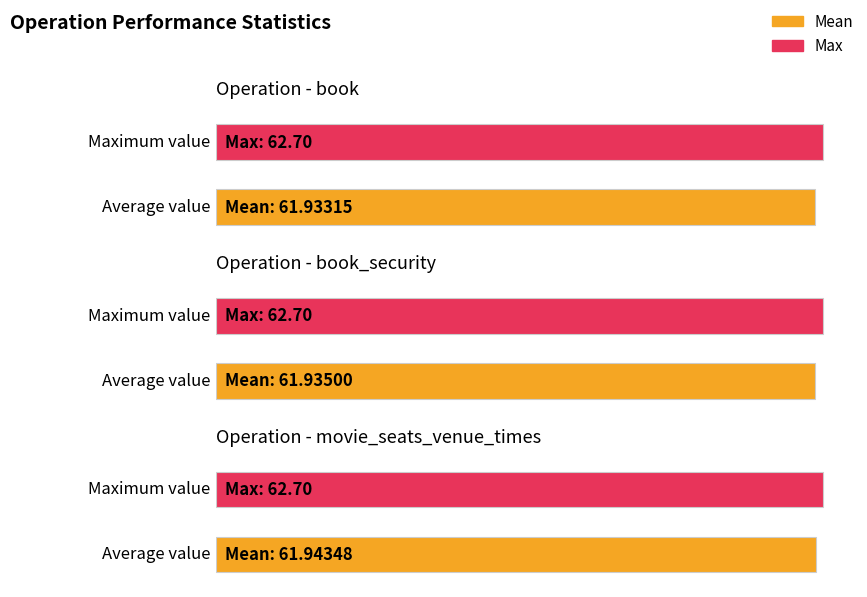

Which label corresponds to the smallest value in the chart?

book